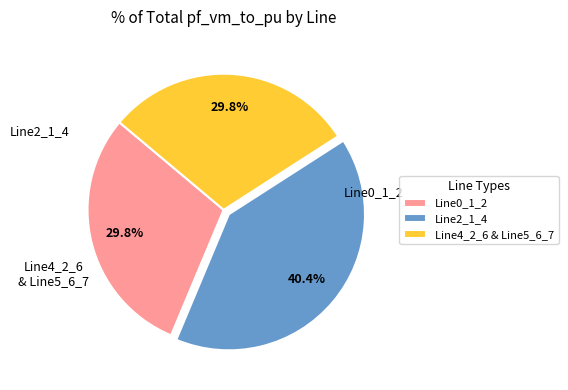

How many segments does this pie chart have?

3